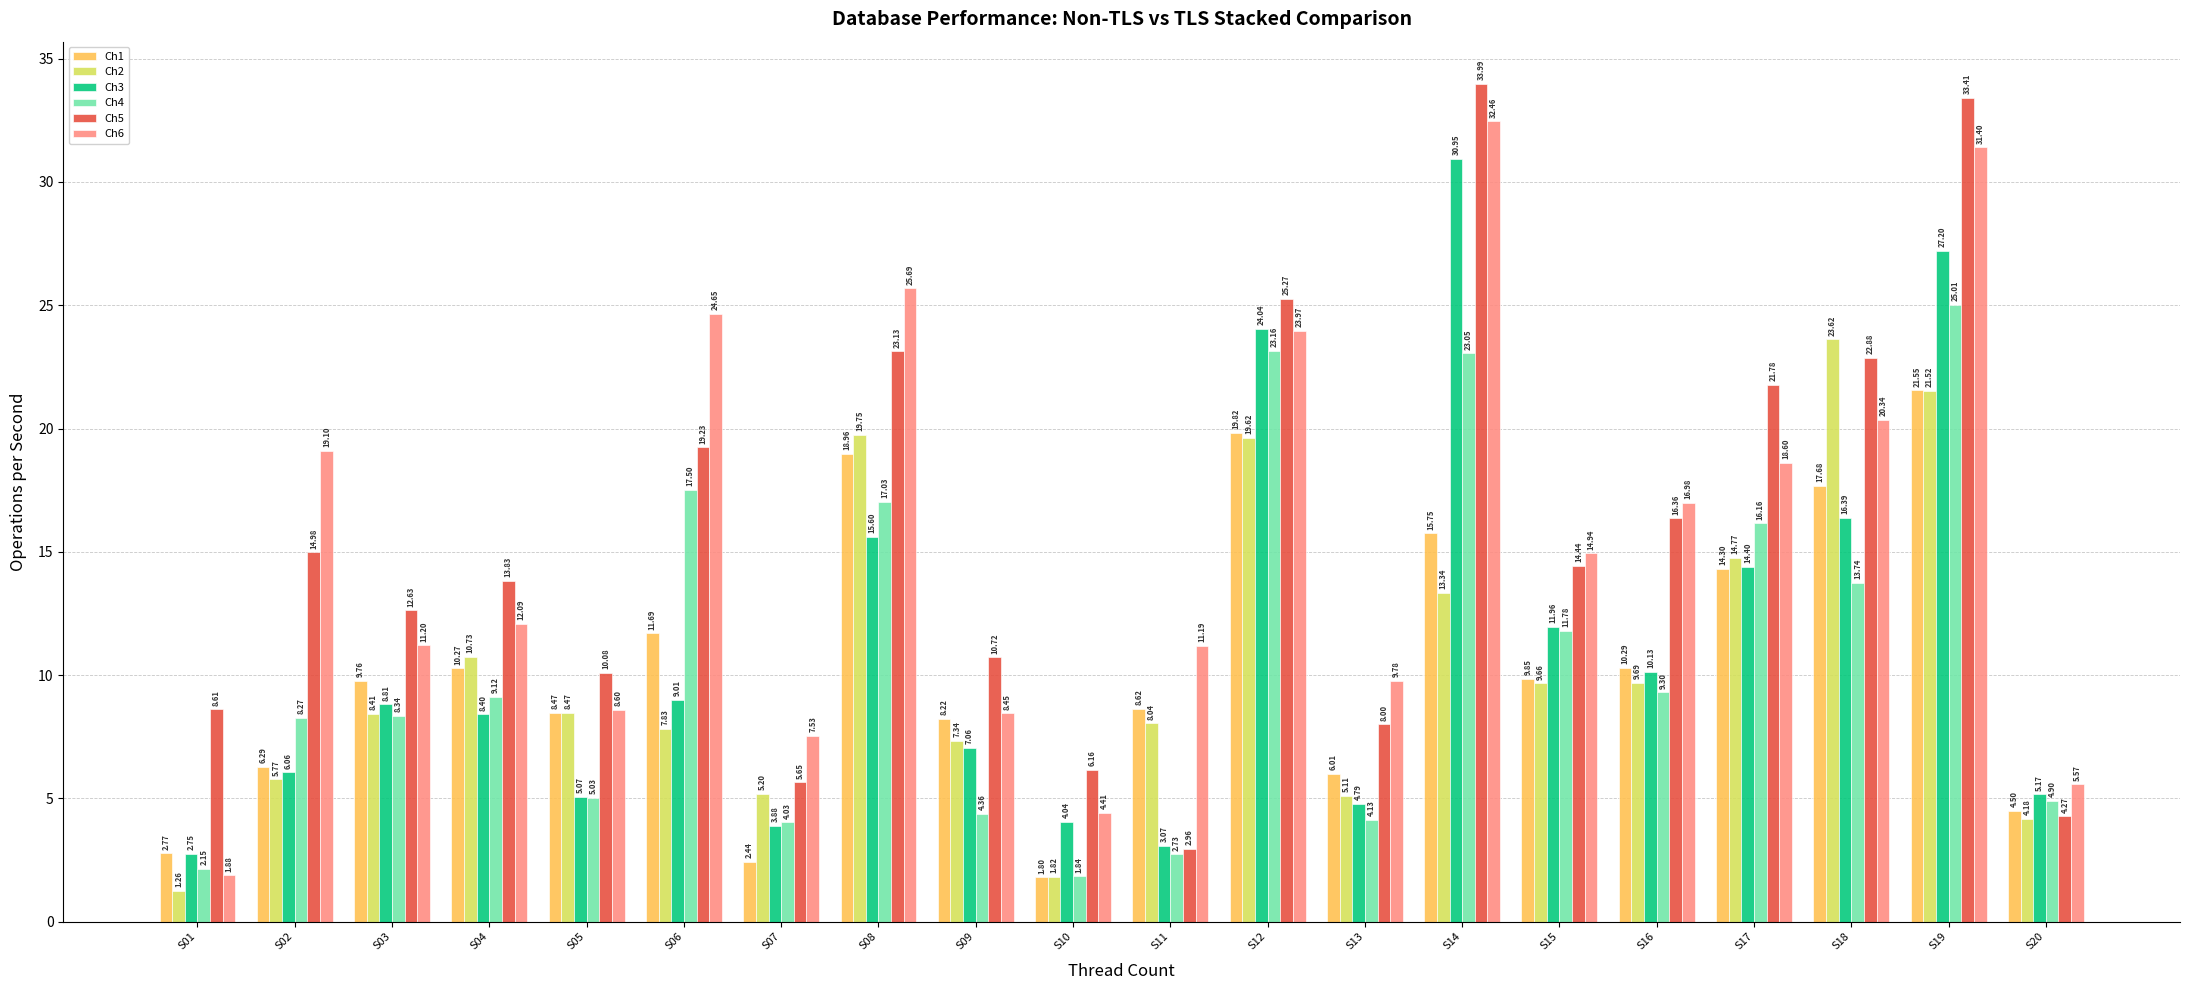

Which series changed the most between S15 and S20?

Ch5